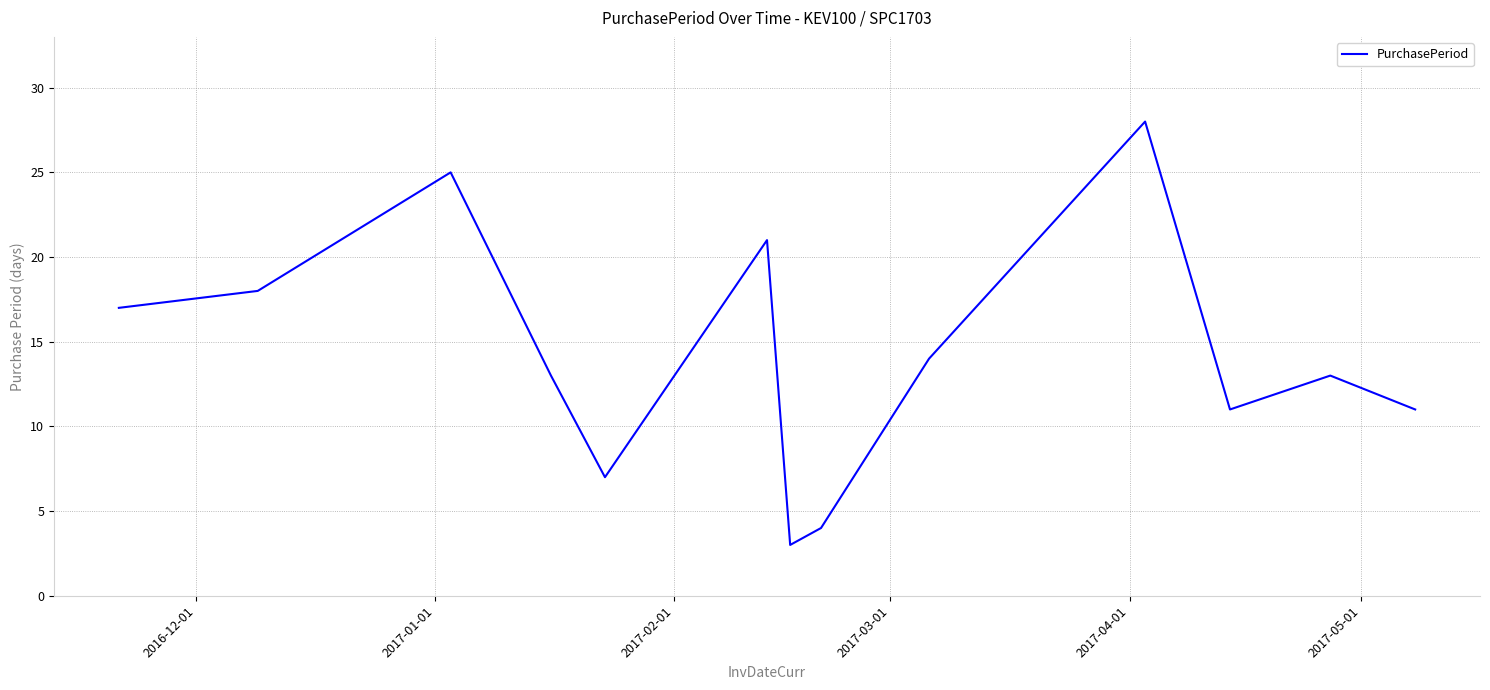

What is the difference between the second highest and second lowest values?

21